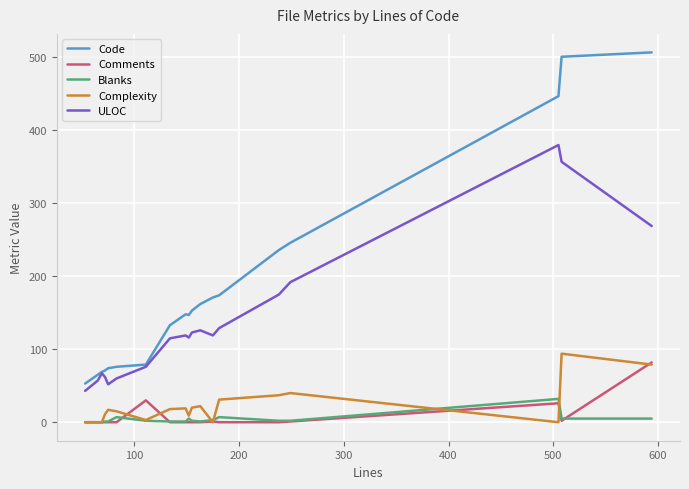

What is the maximum value for ULOC?

380